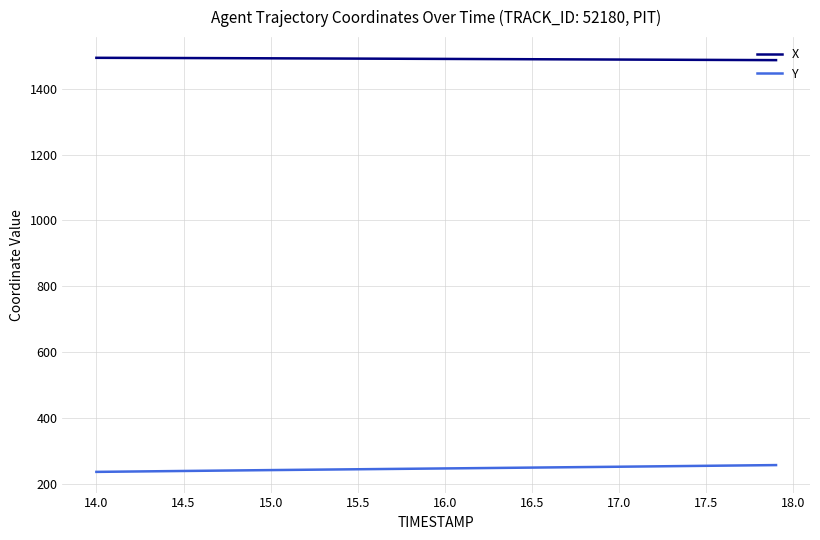

Which series has the largest total across all categories?

X